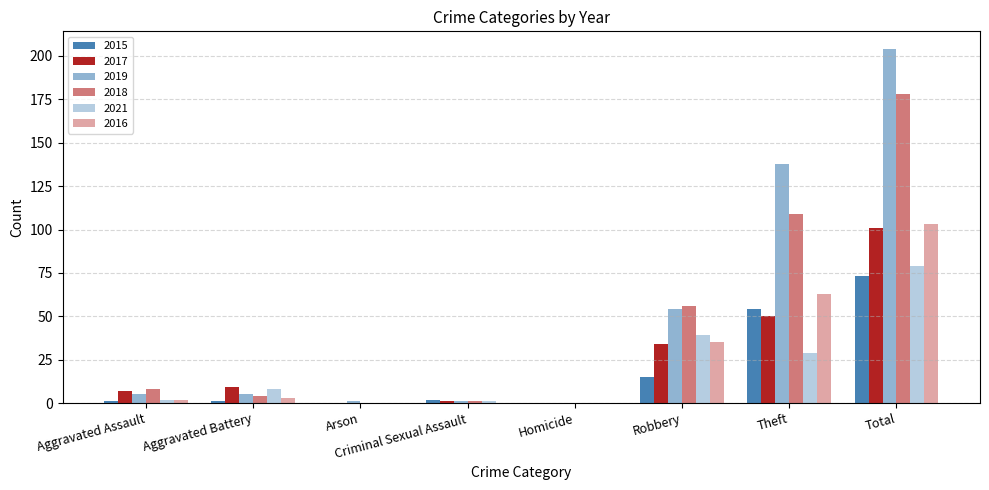

What is the difference between the highest and lowest values at Robbery?

41